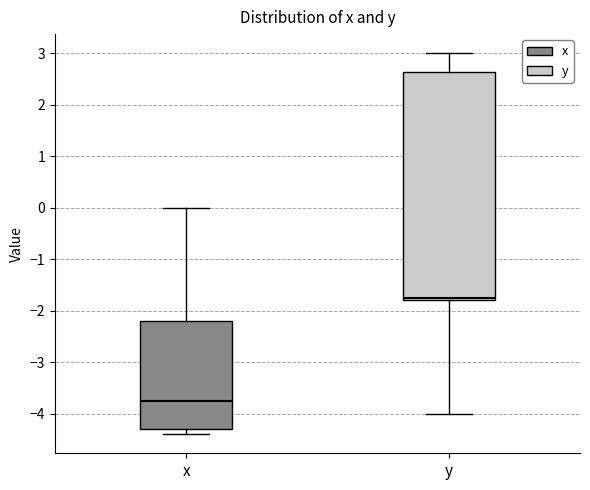

Reading left to right, transcribe this box plot: for each box, give where its median line is, the range the box spans, and where its two whiskers end, as read against the y-axis. The values are not printed on the chart, so give them approximately, as read against the axis.

x: median -3.7, box -4.3 to -2.2, whiskers -4.4 to 0.0
y: median -1.7, box -1.8 to 2.6, whiskers -4.0 to 3.0